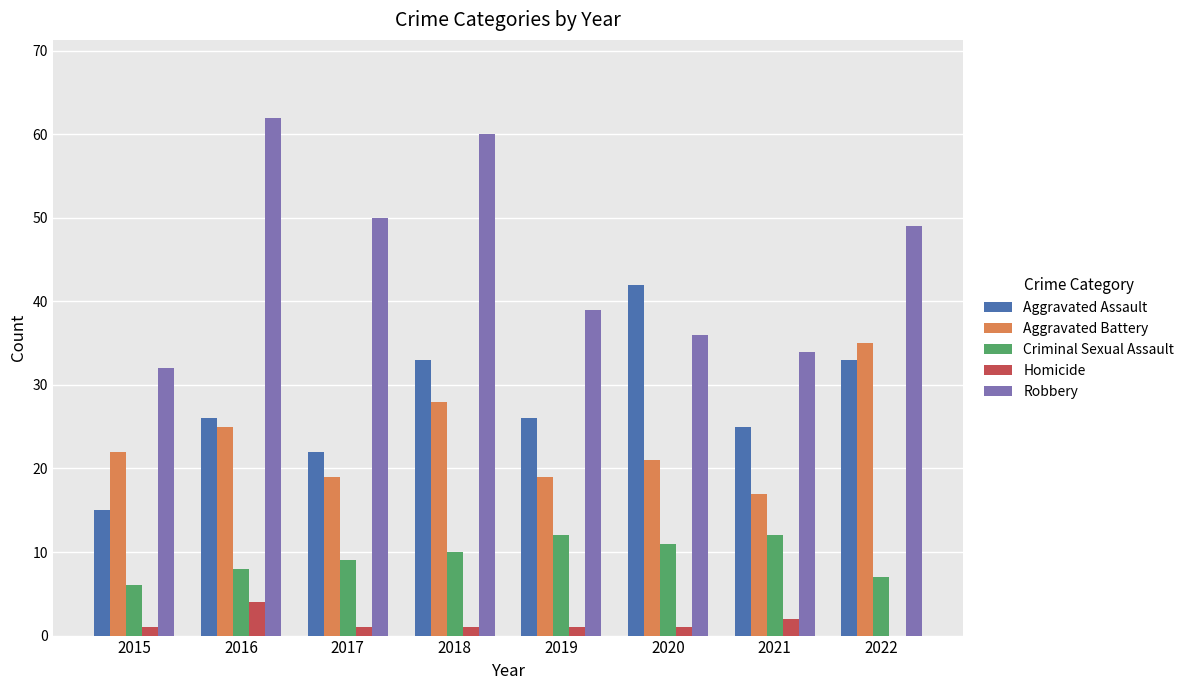

Which category has the highest value in the Aggravated Battery series?

2022